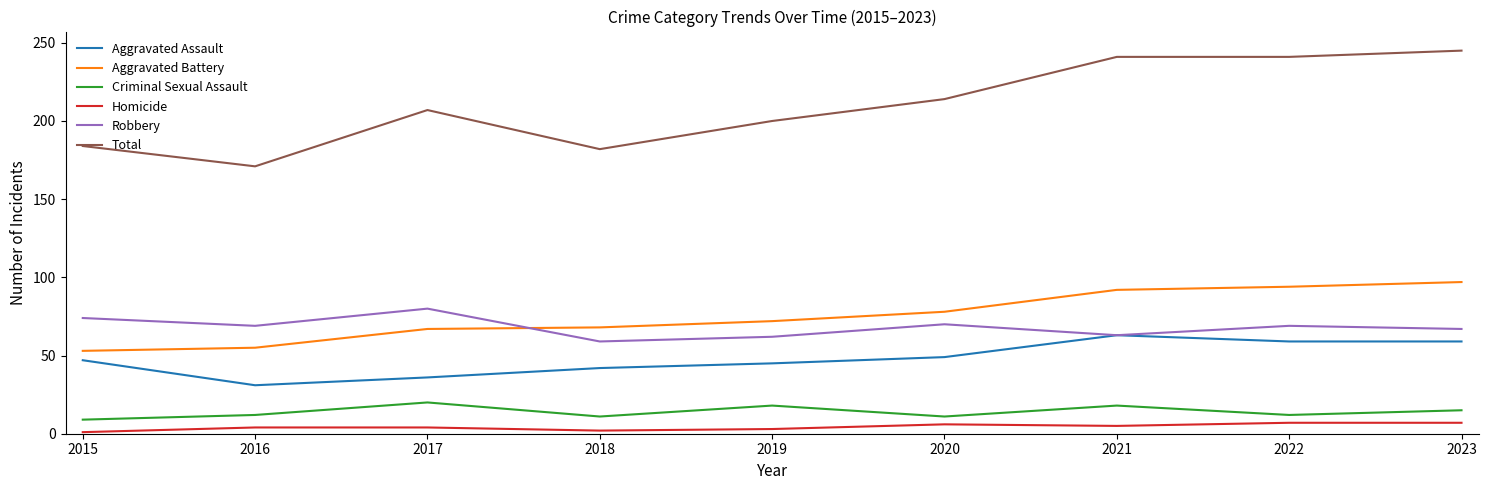

What is the difference between the maximum and minimum values in the Robbery series?

21